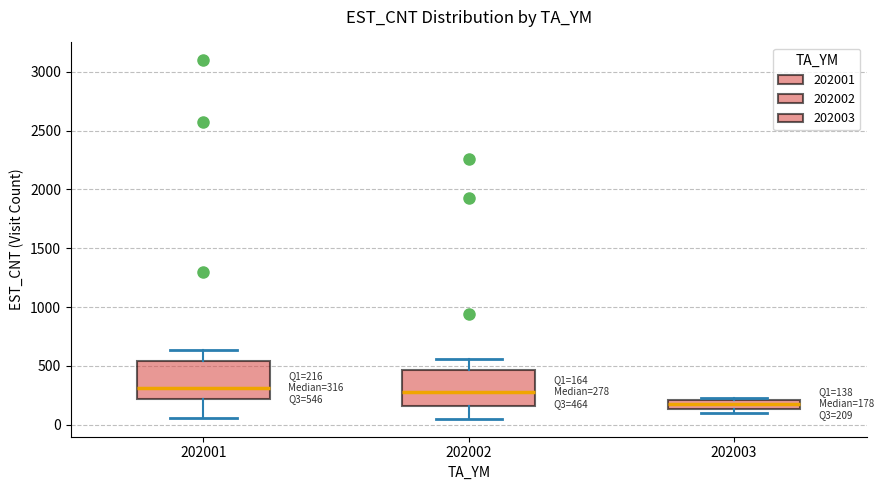

Which box's median line is the lowest?

202003